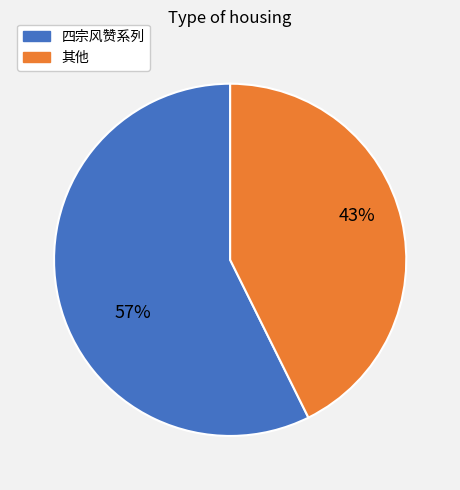

How many slices are in this pie chart?

2